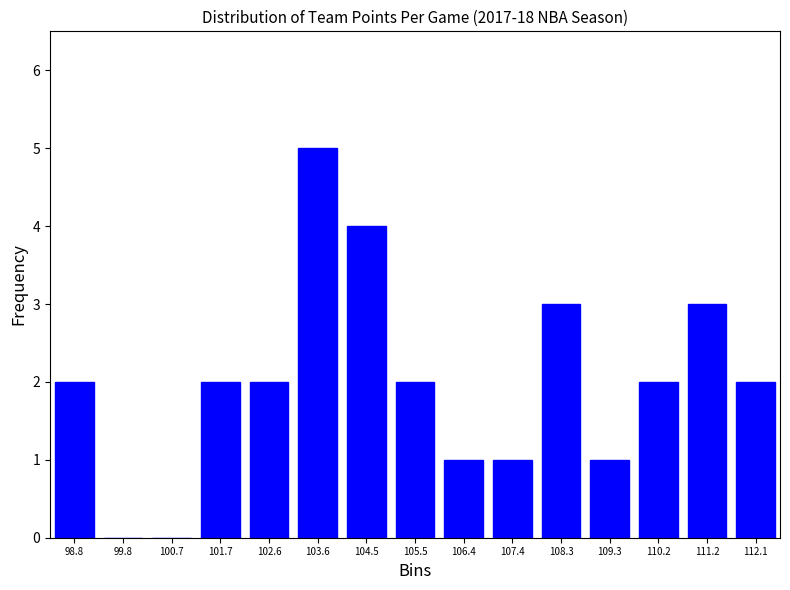

Reading right to left, what are all the values shown in this chart?

112.1=2	111.2=3	110.2=2	109.3=1	108.3=3	107.4=1	106.4=1	105.5=2	104.5=4	103.6=5	102.6=2	101.7=2	100.7=0	99.8=0	98.8=2